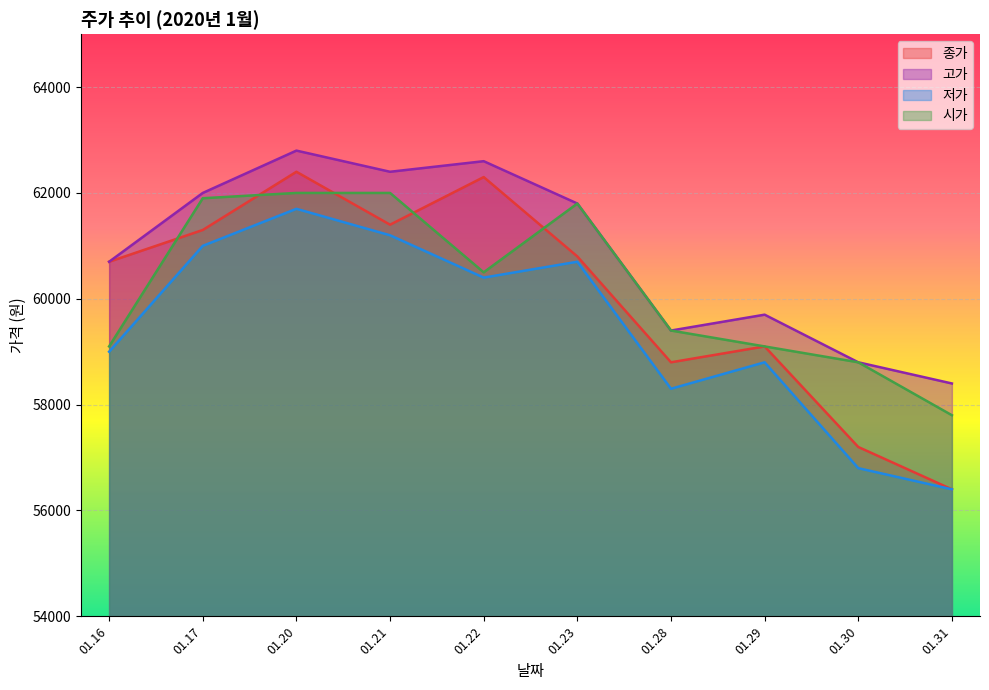

Does the chart display data point markers on the line(s)?

No